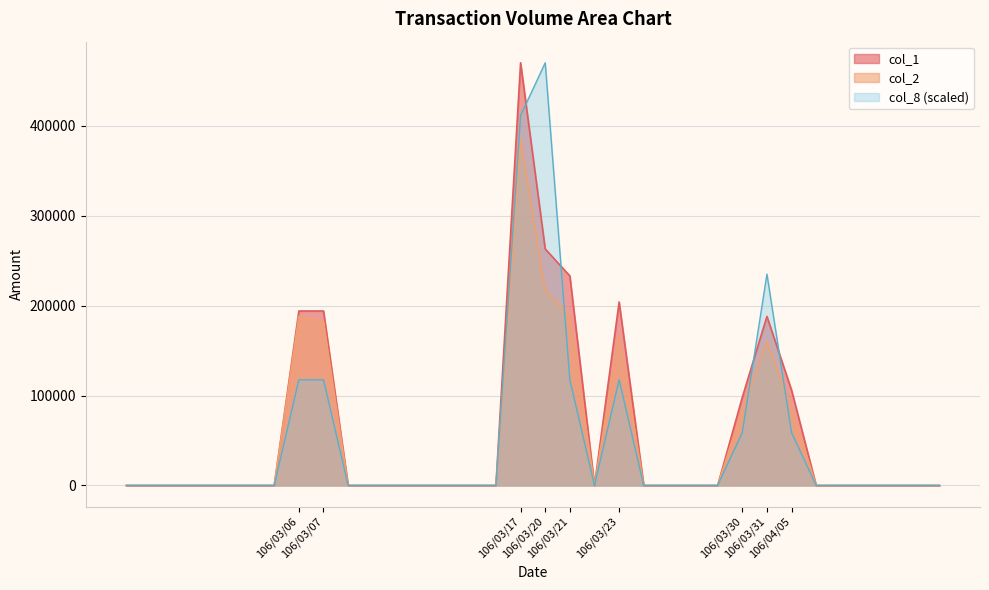

What is the average value of the col_8 series?

50110